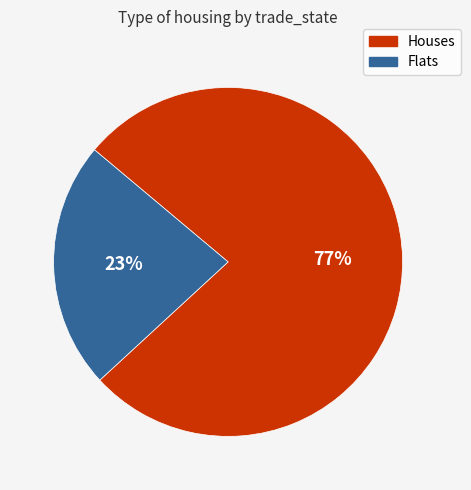

Do Houses and Flats together represent more than half of the pie?

Yes